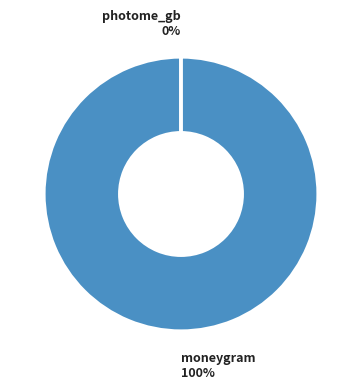

What percentage is NOT represented by photome_gb?

100.0%